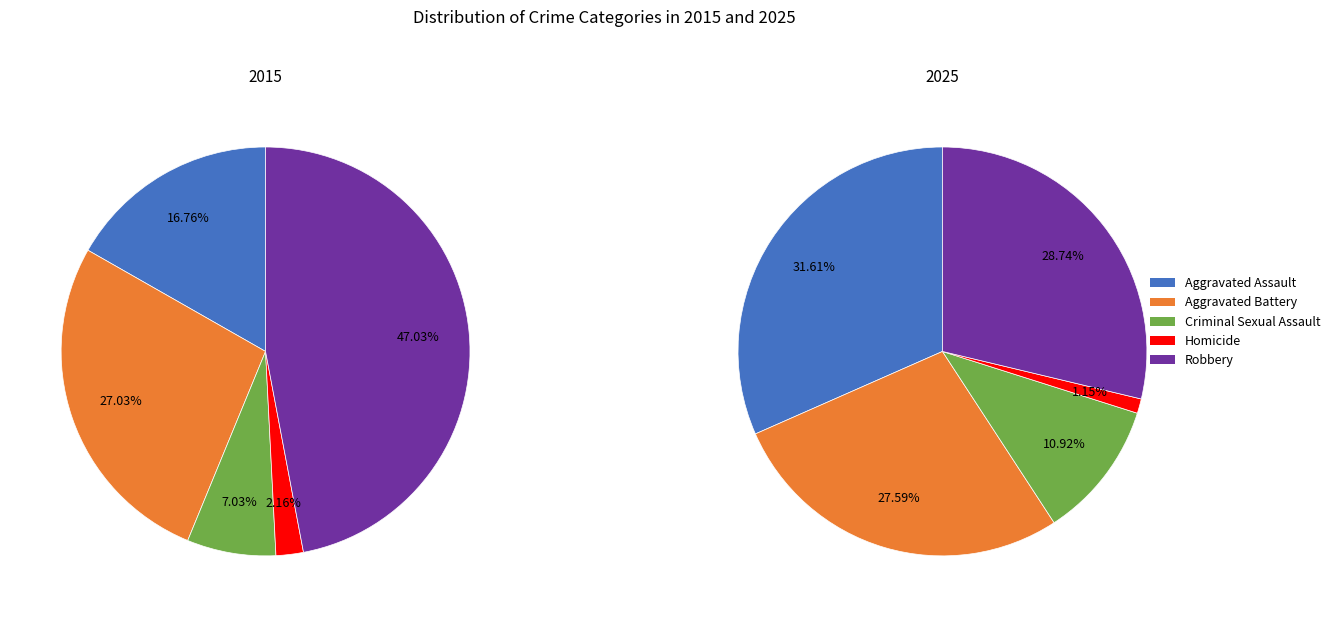

Does Criminal Sexual Assault account for over 50% of the chart?

No